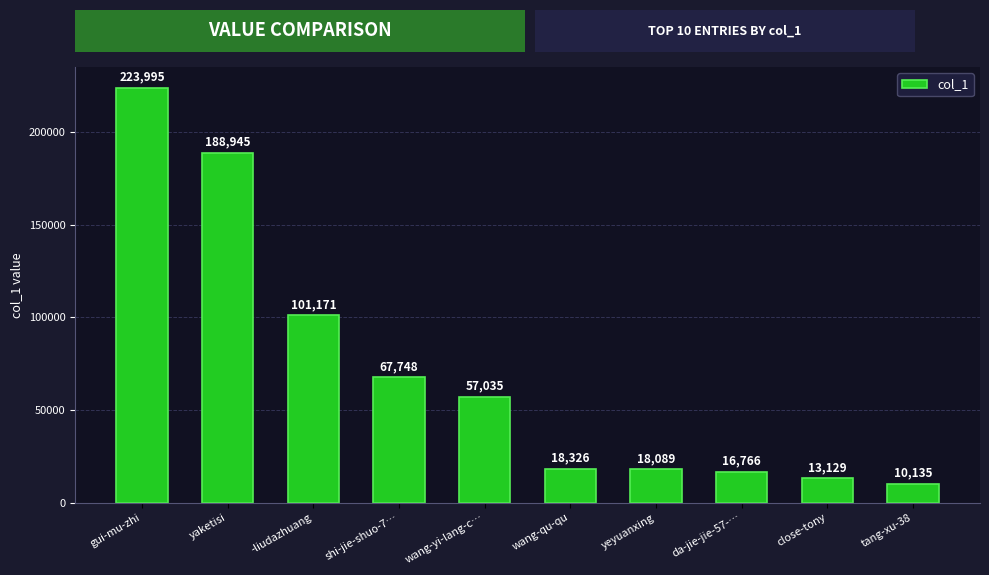

Reading left to right, what are all the values shown in this chart?

223995	188945	101171	67748	57035	18326	18089	16766	13129	10135